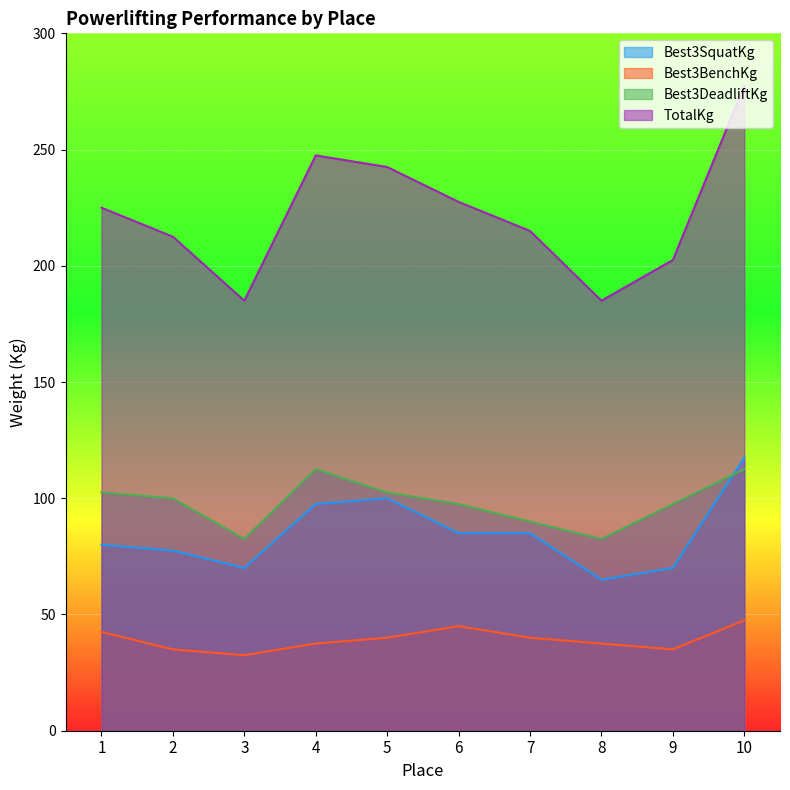

Which has a higher value, 8 or 1?

1